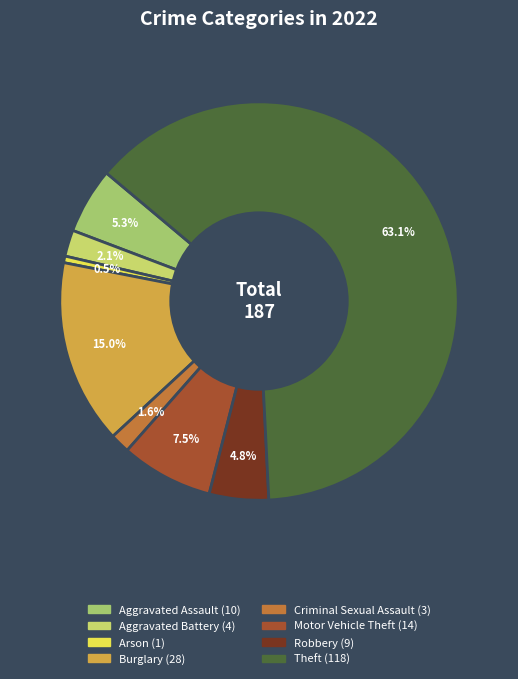

The Theft slice represents 55% of the pie. True or false?

False